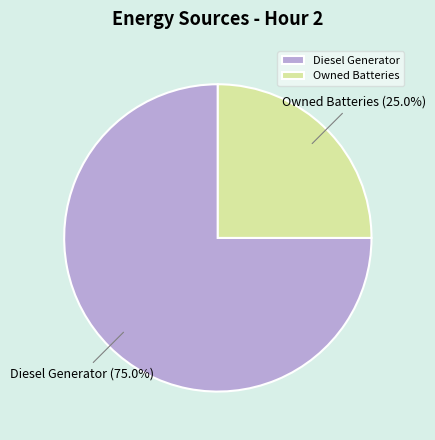

Combined, what portion of the pie is Owned Batteries and Diesel Generator?

100.0%